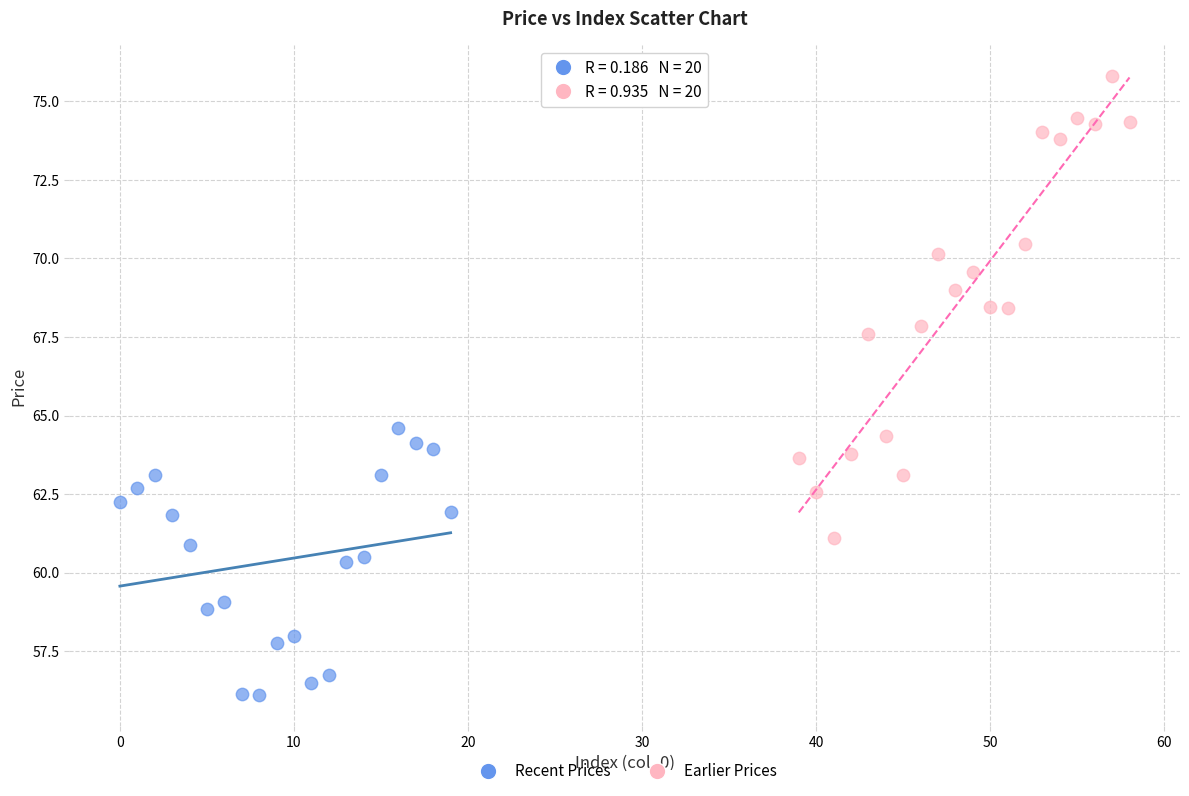

Which series contains the lowest Y value?

Recent Prices